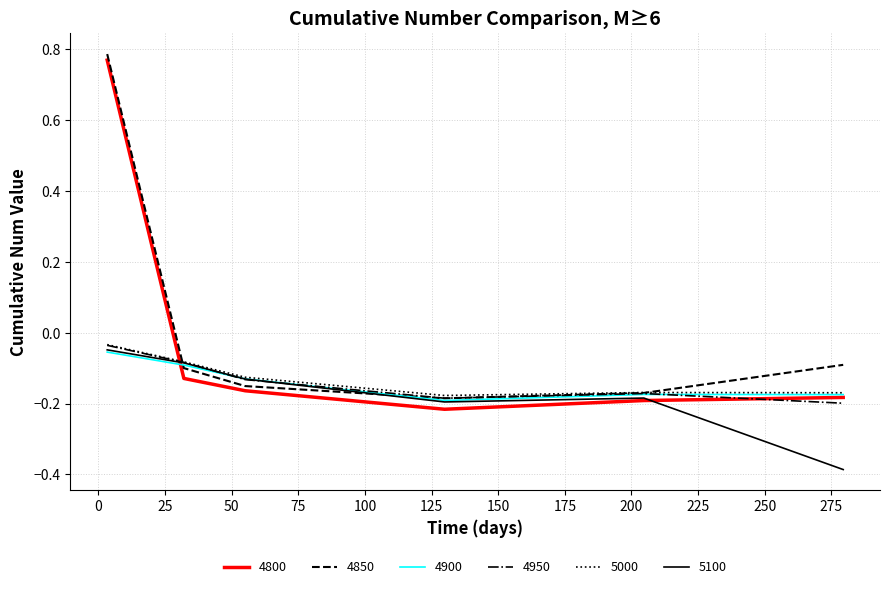

What is the value of the 4900 point at the 5th from the left?

-0.2